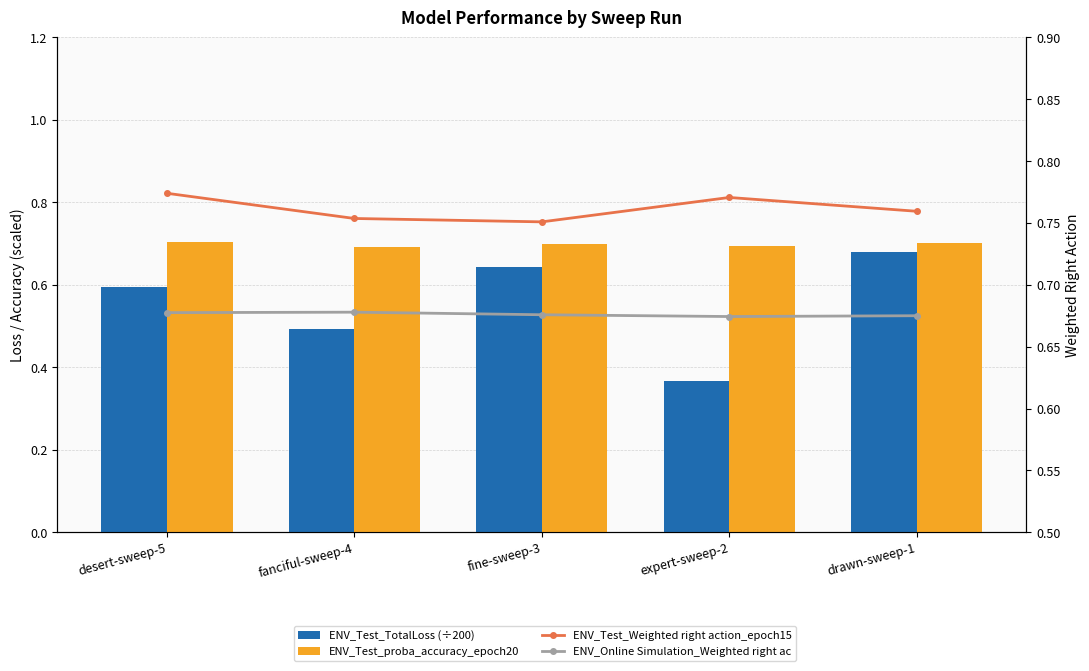

What is the difference between the second highest and second lowest values in the ENV_Test_TotalLoss (÷200) series?

0.2